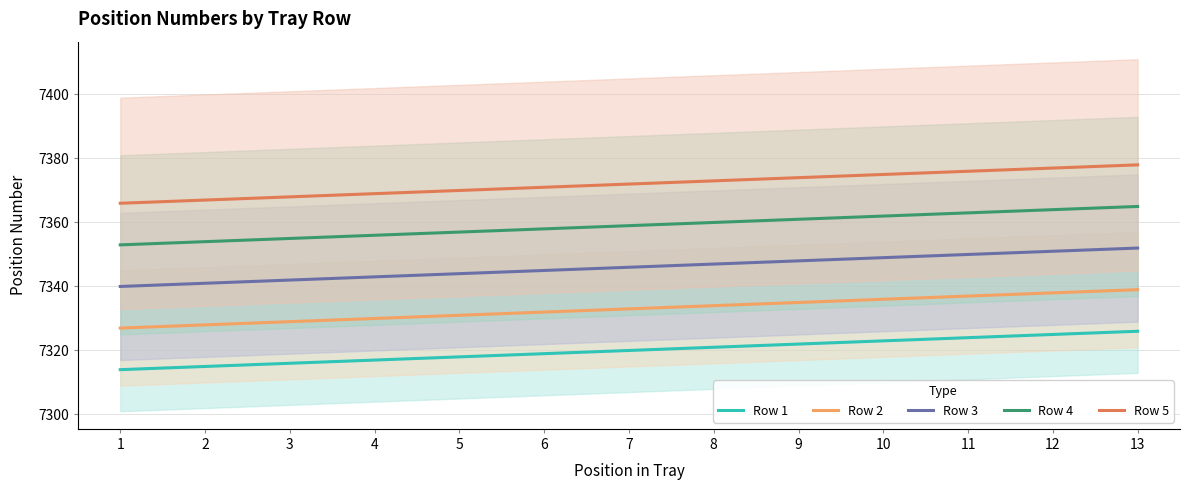

What is the highest value of the Row 3 series?

7352